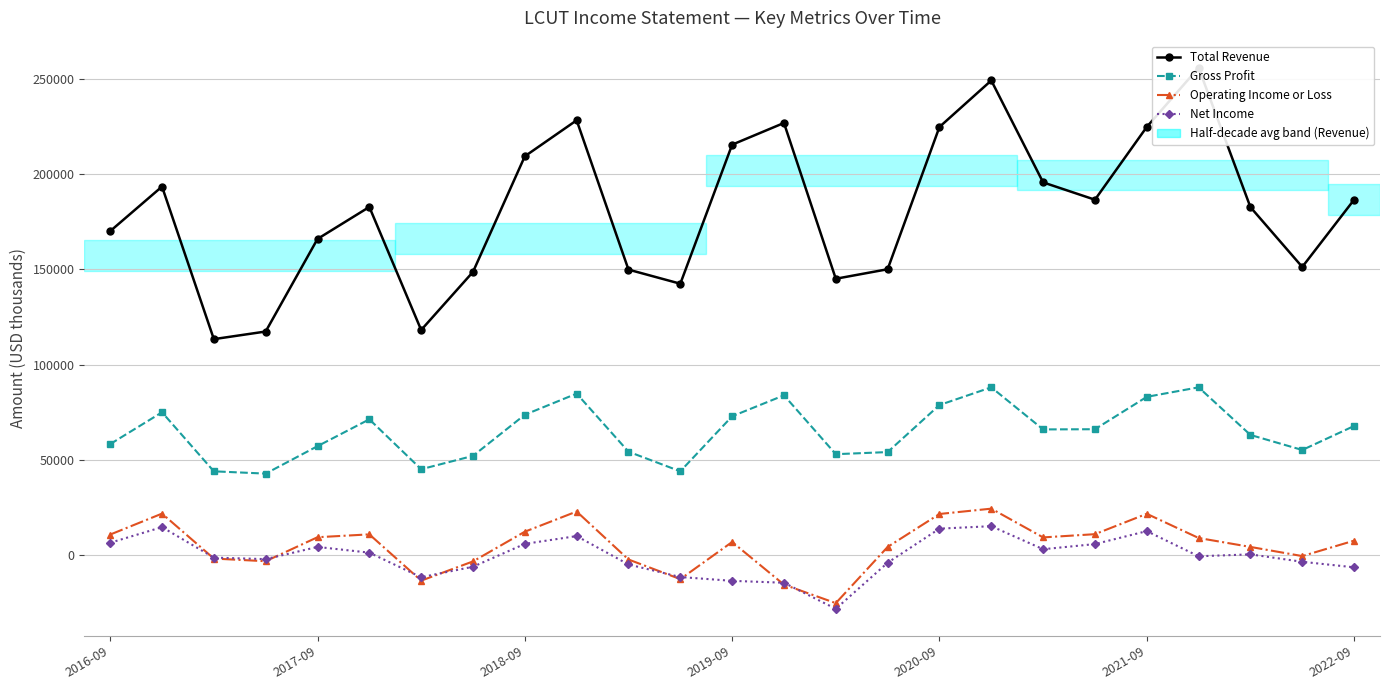

What is the highest value of the Gross Profit series?

88100